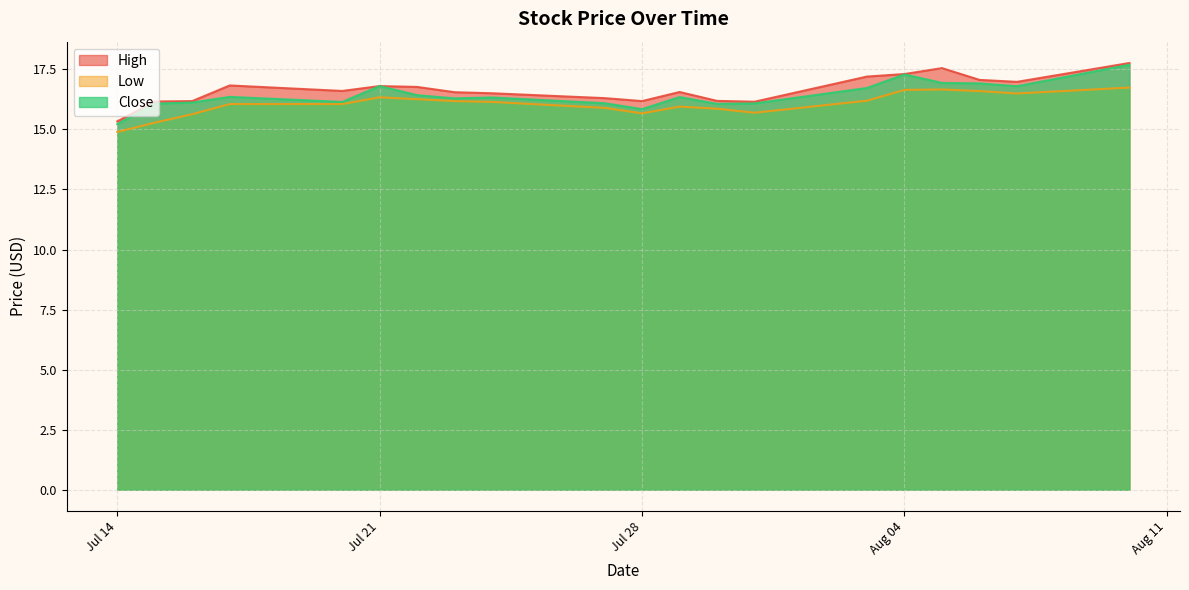

Which category has the highest value in the Low series?

2020-08-10